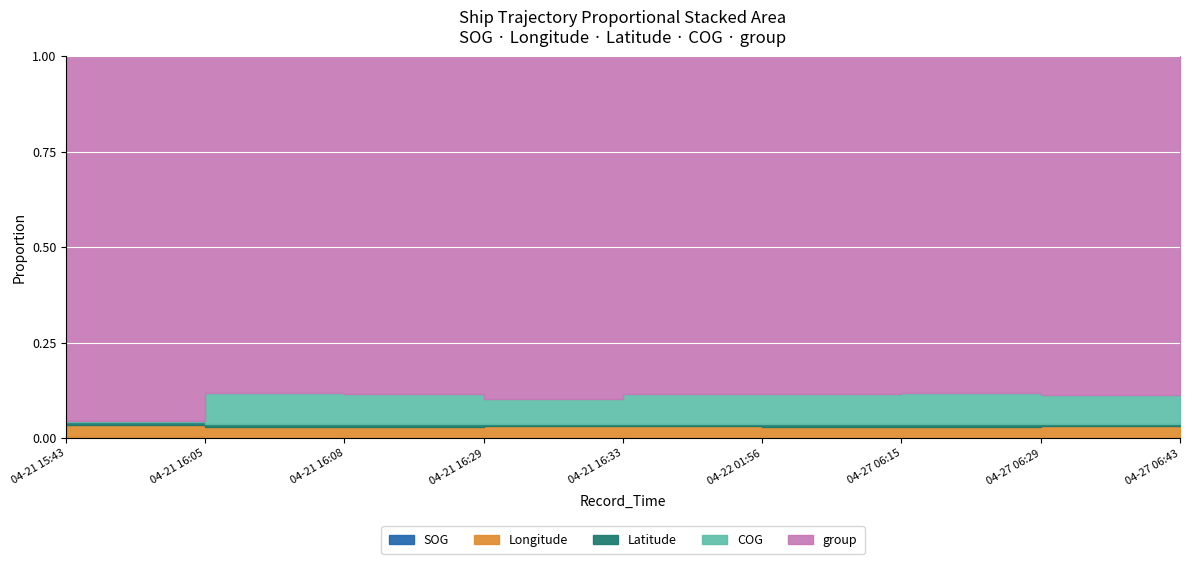

How many data points in SOG are above 0?

3